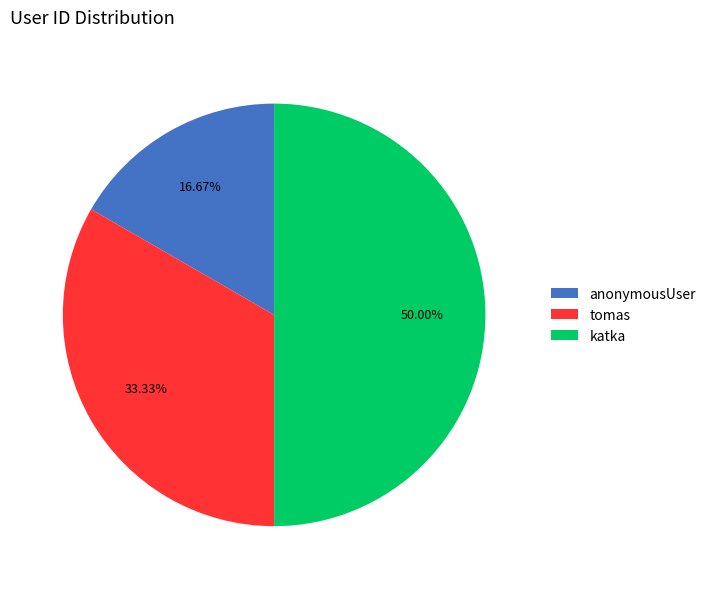

Does tomas represent more than half of the total?

No